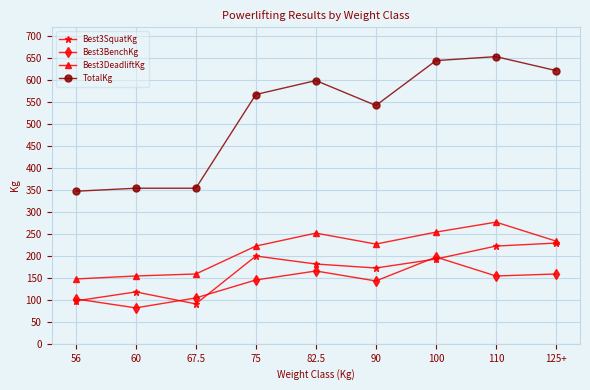

What is the highest value of the Best3DeadliftKg series?

276.7